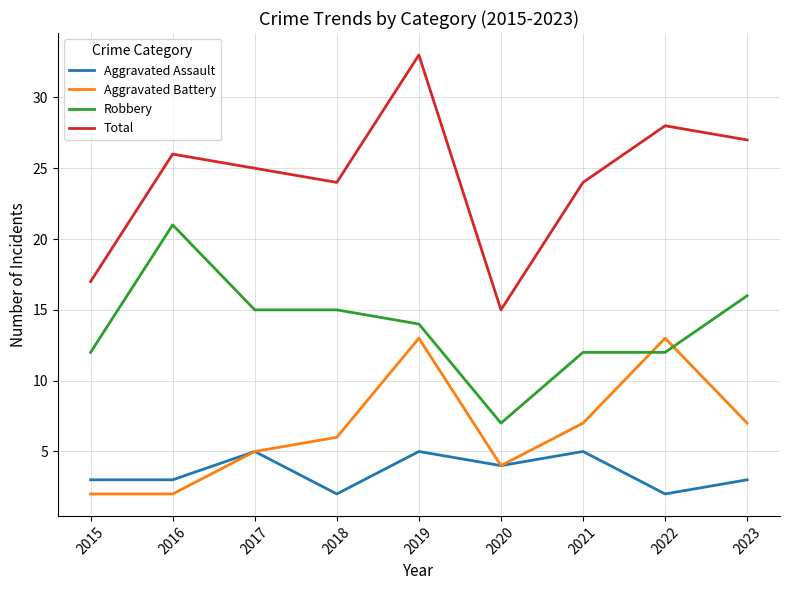

What is the difference between the second highest and minimum values in the Total series?

13